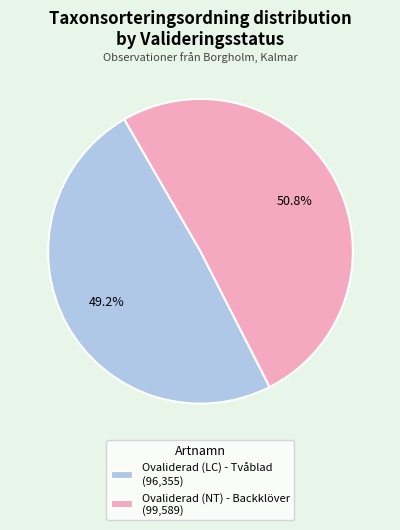

True or false: Ovaliderad (NT) - Backklöver accounts for 56% of the total.

False